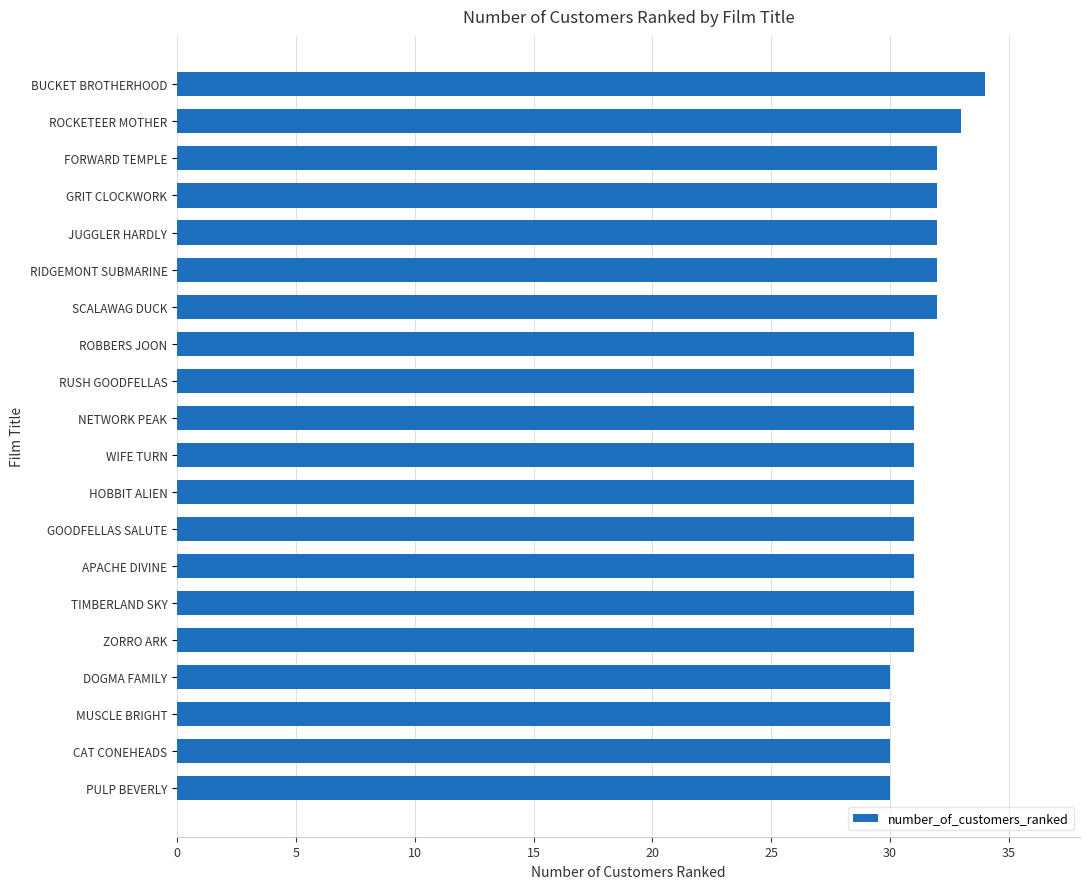

What is the smallest value displayed?

30